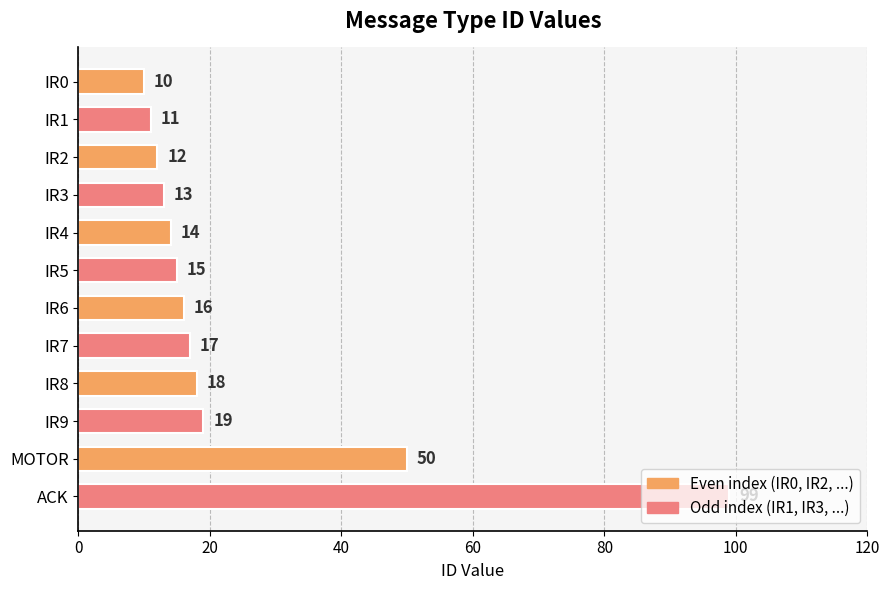

What is the sum of all values?

294